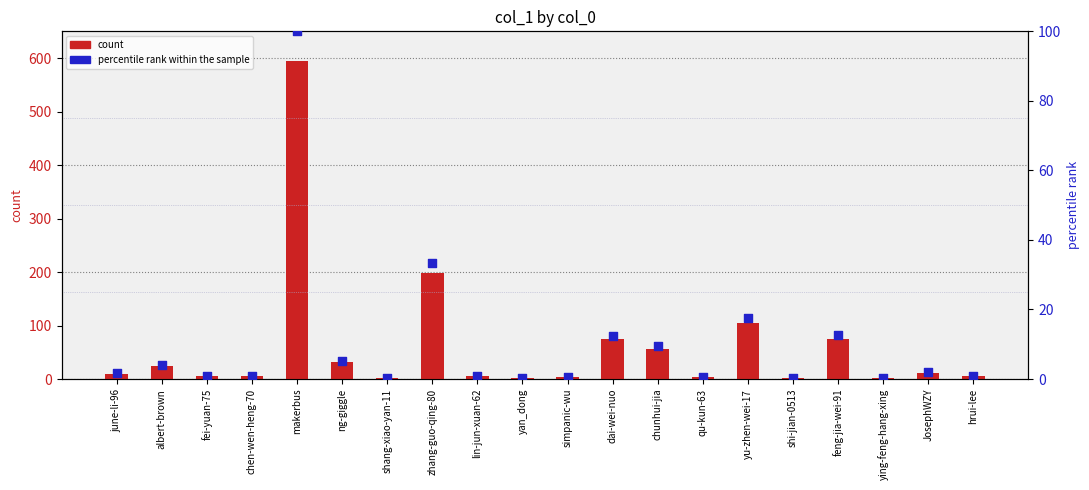

At how many categories does at least one series exceed 587?

1